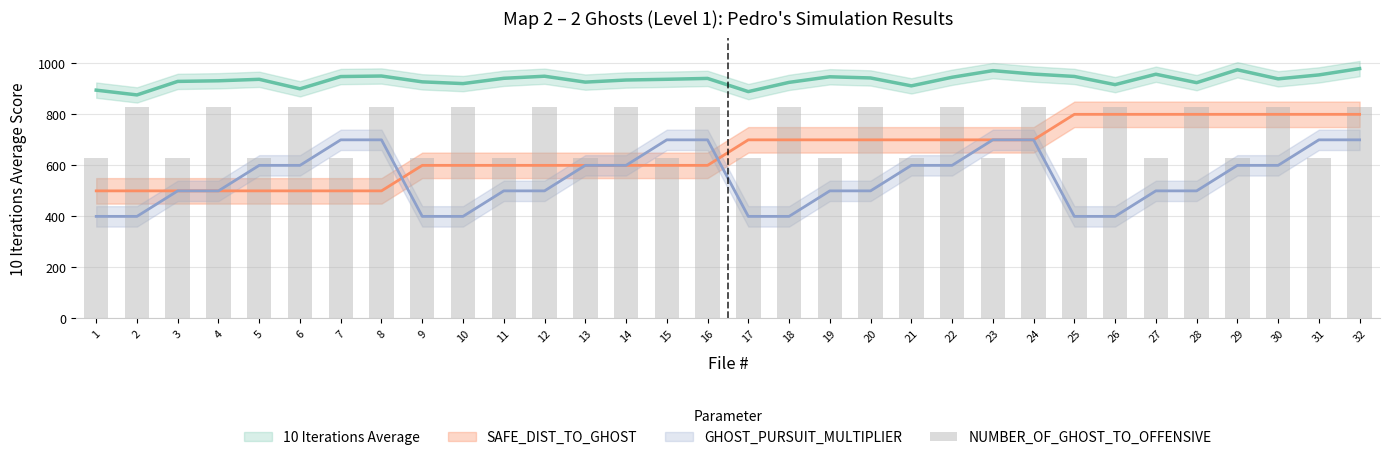

The value at 23 is 827. True or false?

False